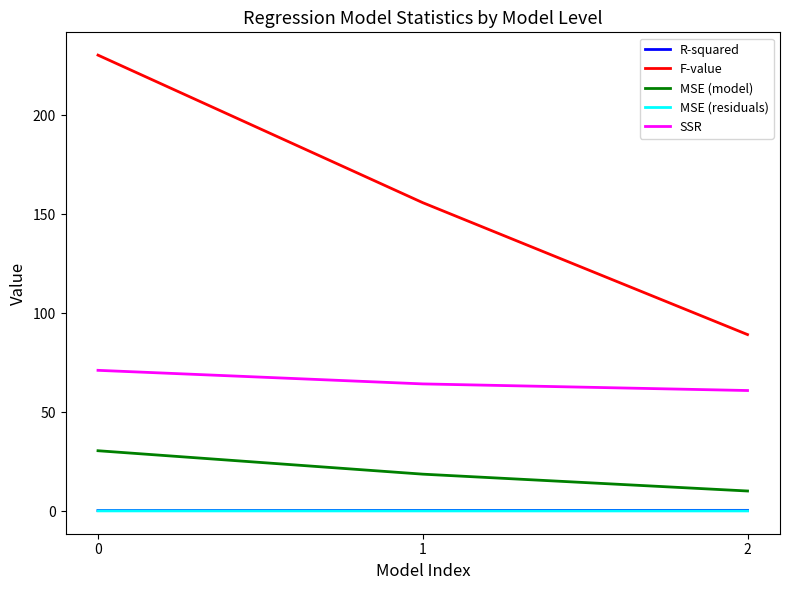

Which series has the widest spread of values?

F-value